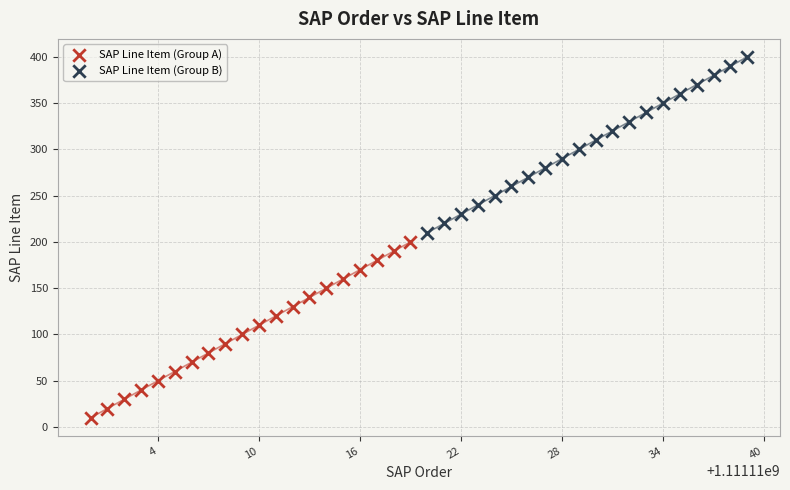

Which series contains the highest Y value?

SAP Line Item (Group B)